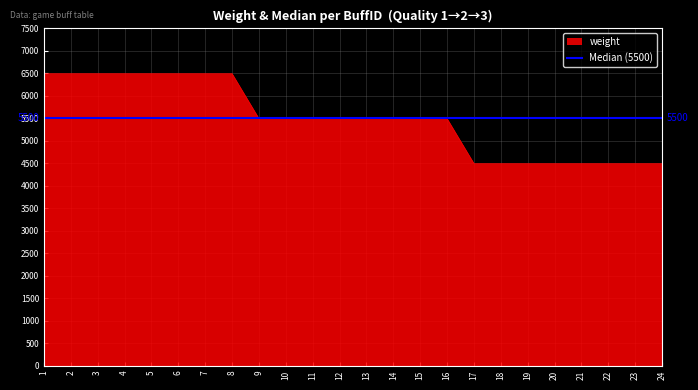

Approximately how many times larger is the value at 19 compared to 24?

1.0